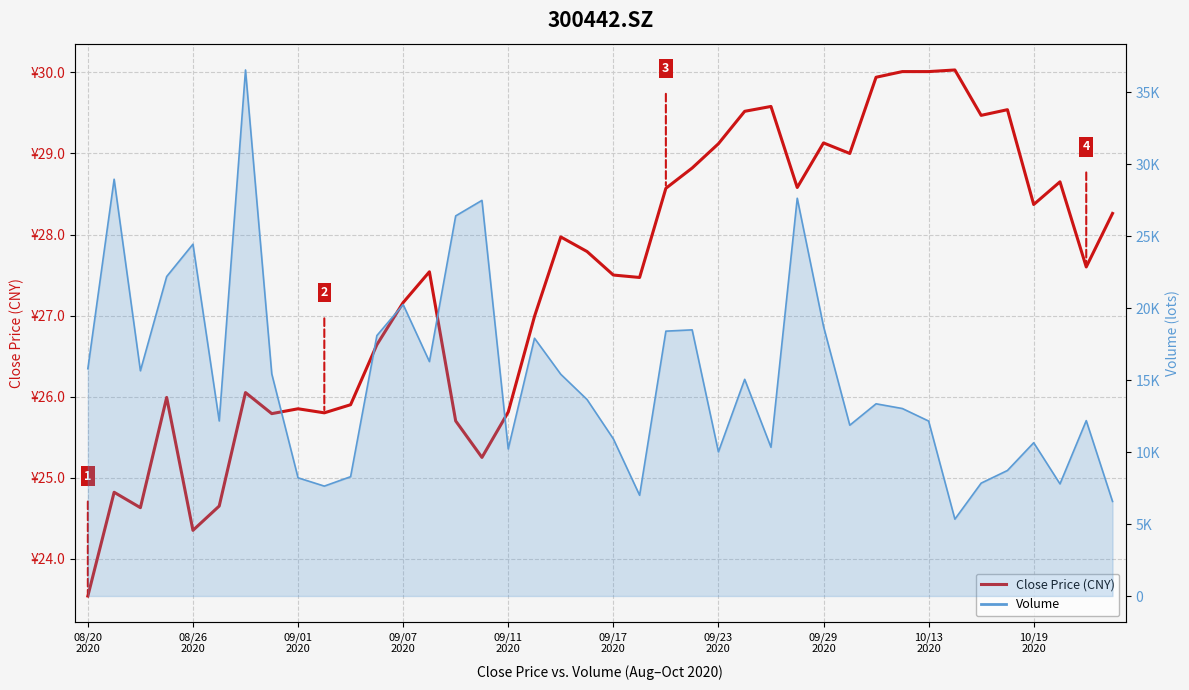

What is the sum of the values at 14 and 34?

55.2